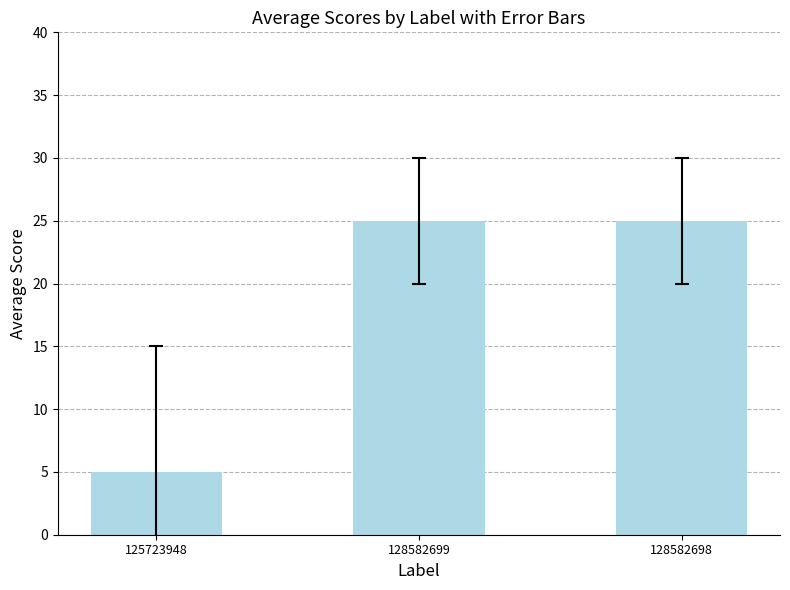

What position from the left is 125723948?

1